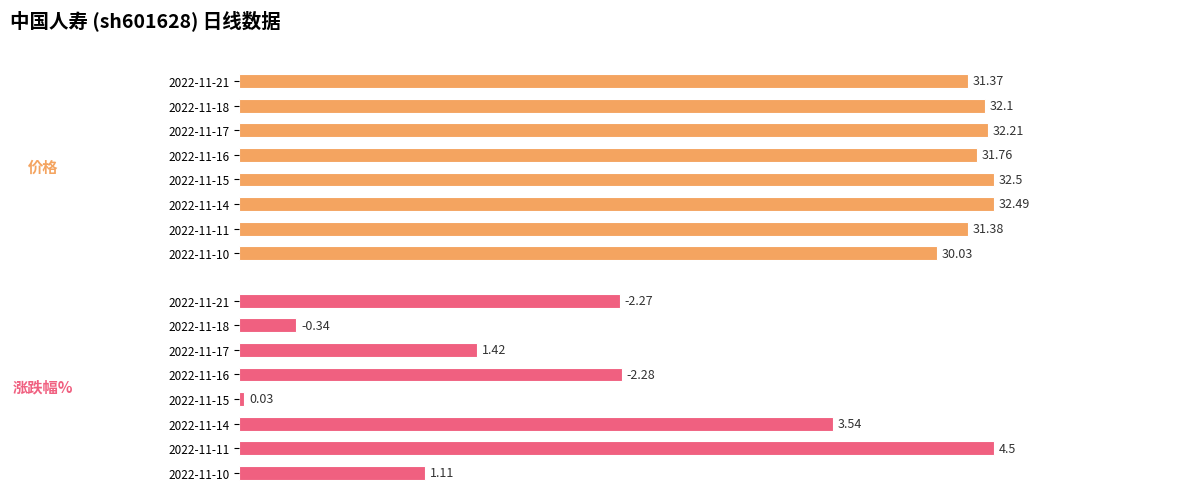

What is the maximum value shown in the chart?

32.5